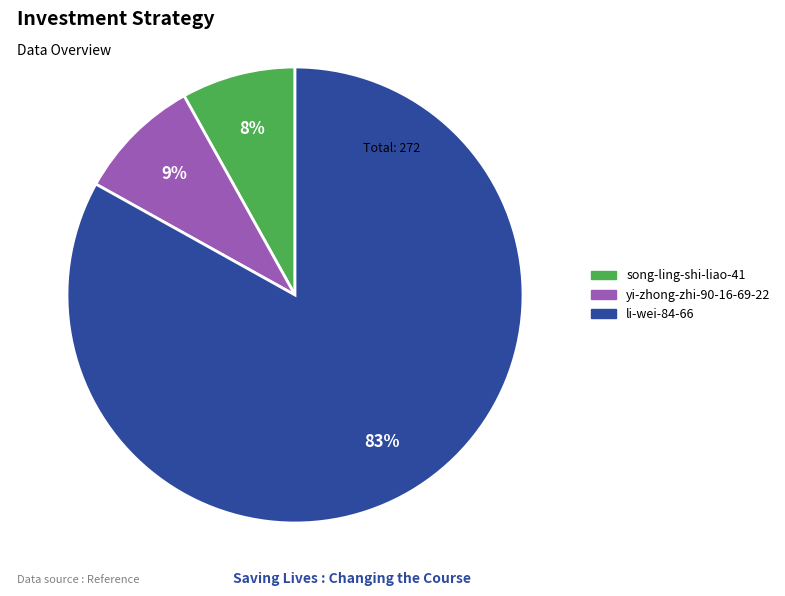

Combined, do yi-zhong-zhi-90-16-69-22 and song-ling-shi-liao-41 account for over 50%?

No